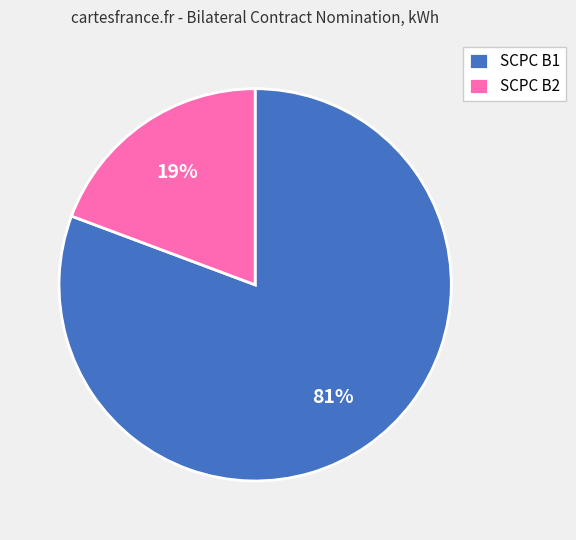

What is the smallest slice in the pie chart?

SCPC B2